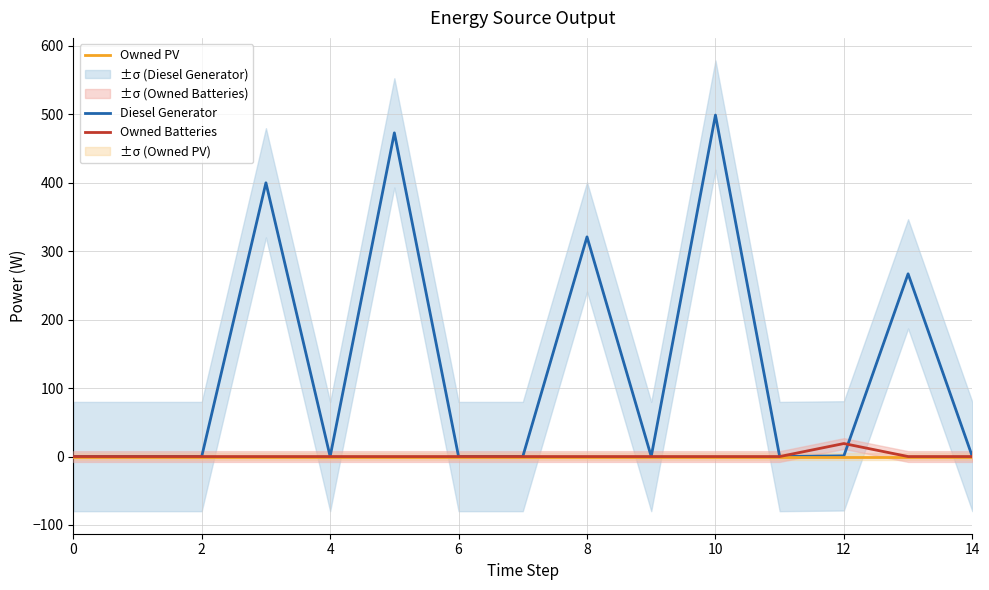

Does the chart display data point markers on the line(s)?

No